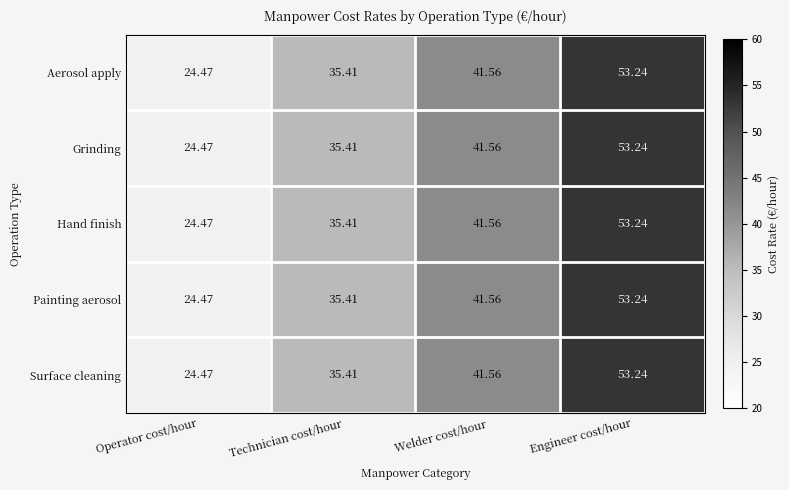

Where is Grinding nearest to the value 38?

Technician cost/hour